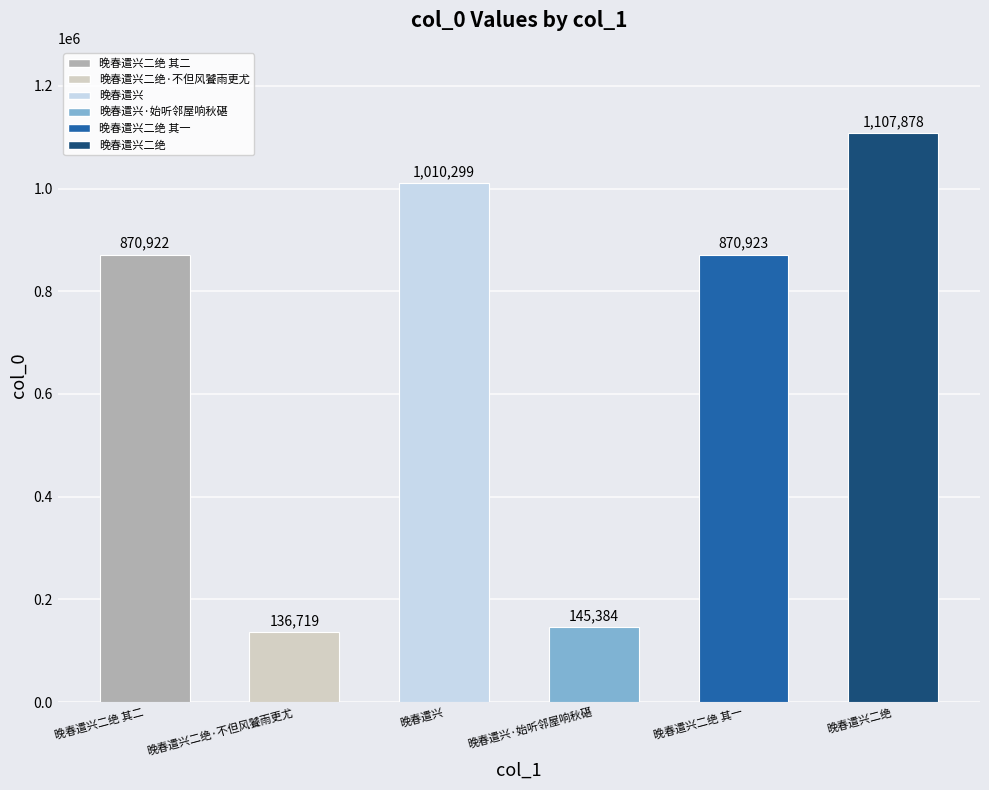

What is the change in value from 晚春遣兴二绝·不但风饕雨更尤 to 晚春遣兴?

+873580